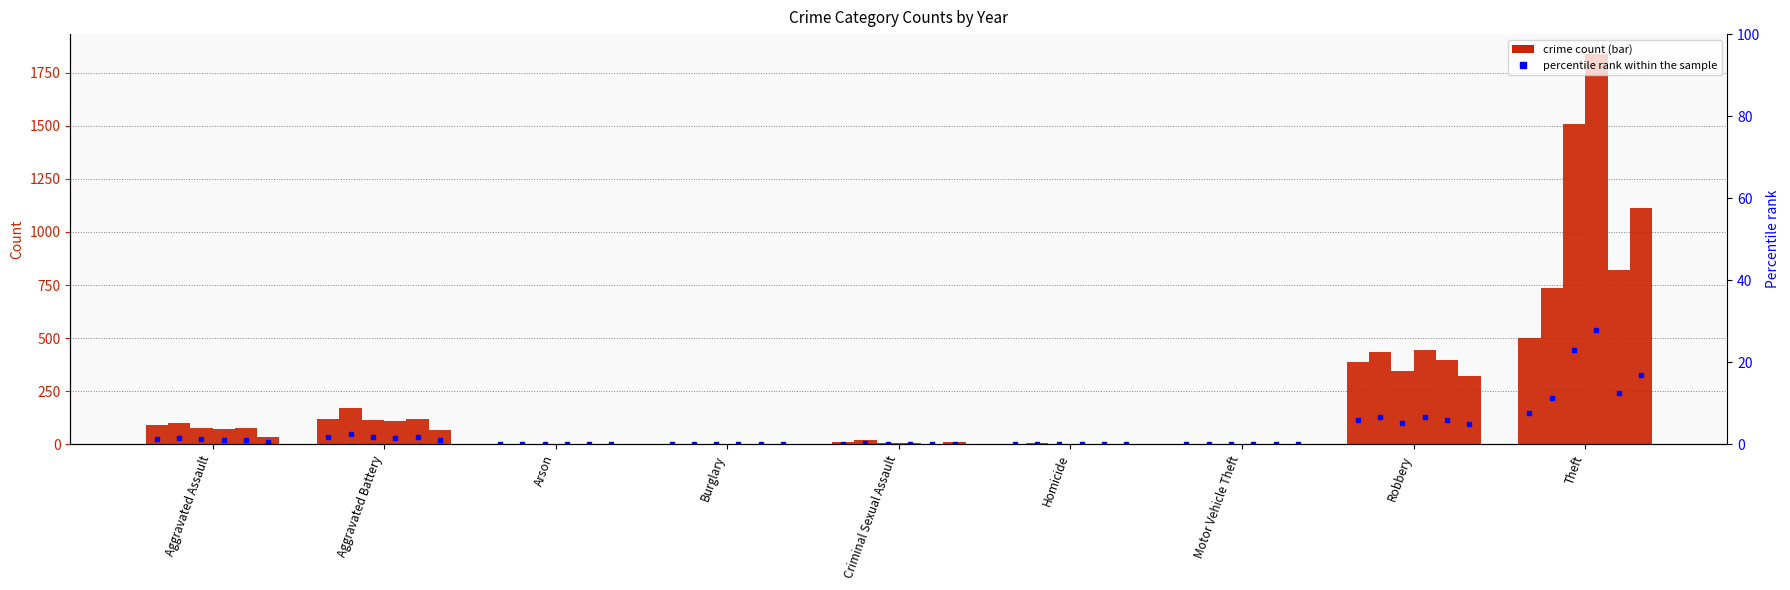

What is the average value of the 2022 series?

163